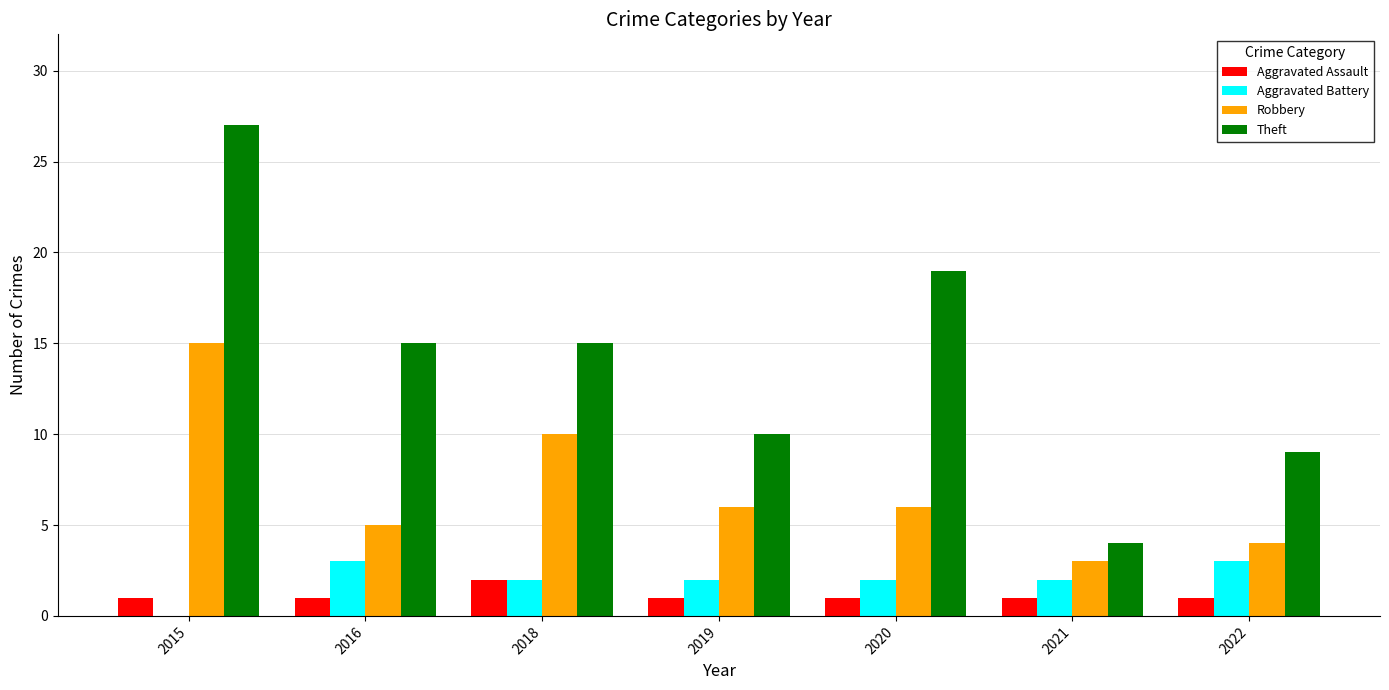

Is the value of Robbery at 2020 greater than the value of Theft at 2022?

No